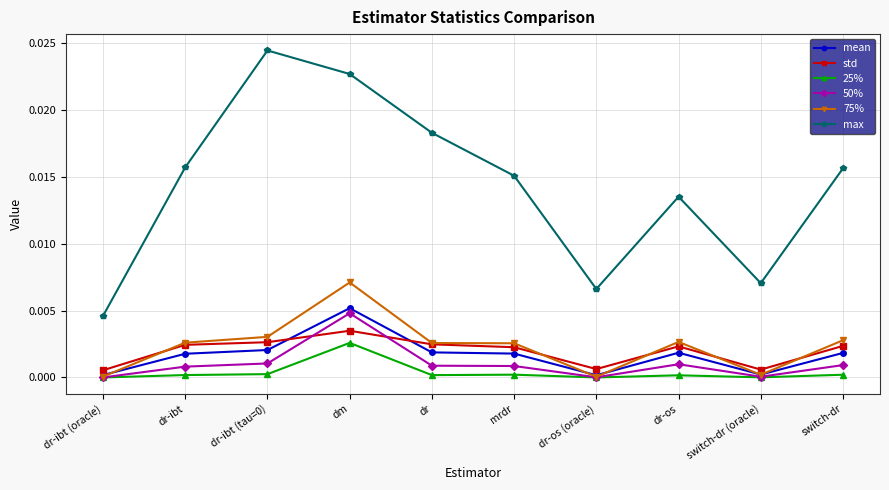

At how many categories does at least one series exceed 0?

10